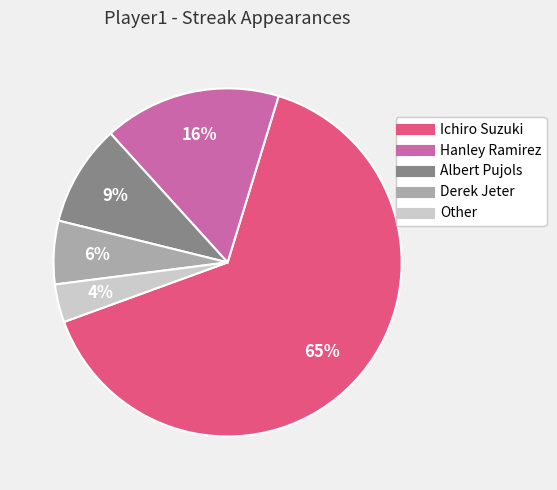

Does Albert Pujols account for over 50% of the chart?

No